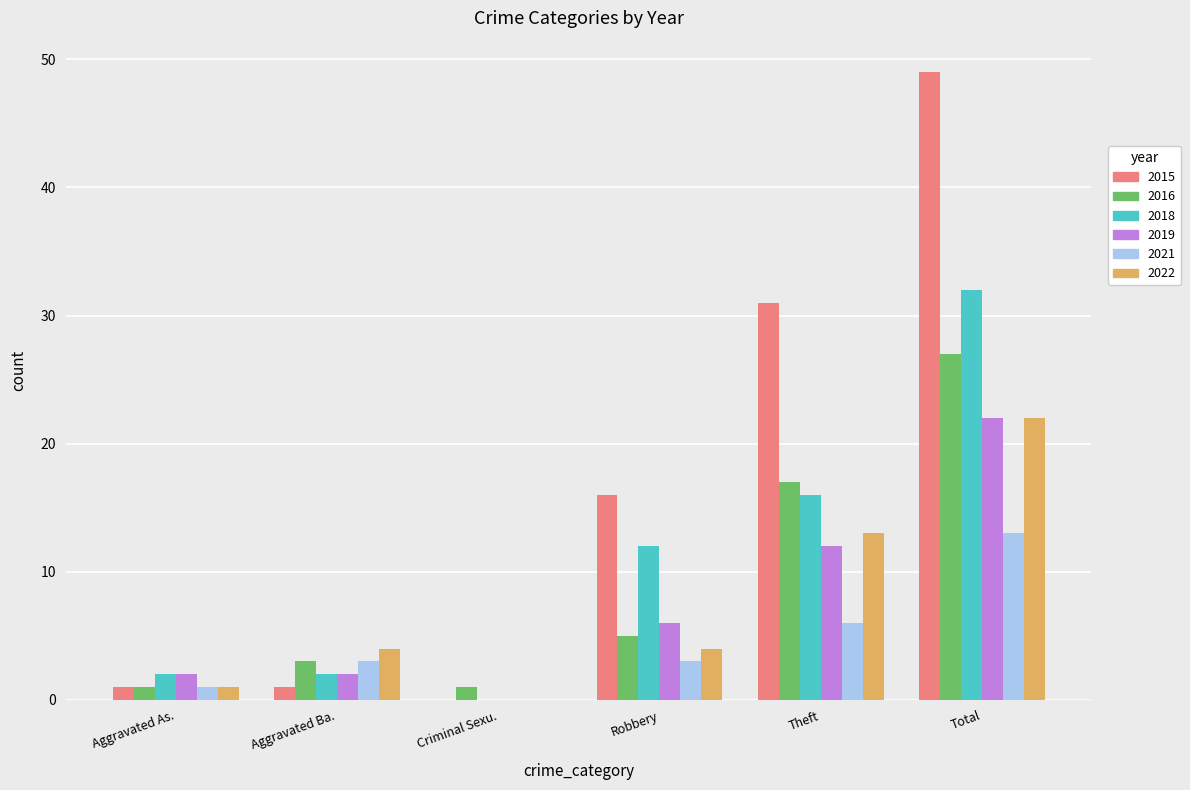

Which category has the highest value in the 2019 series?

Total